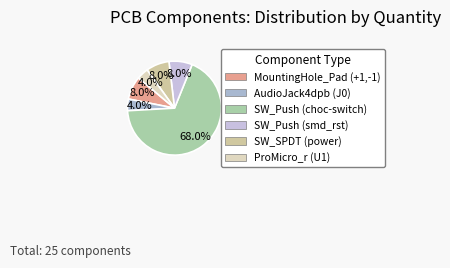

Is it true that MountingHole_Pad (+1,-1) is 8% of the pie?

True